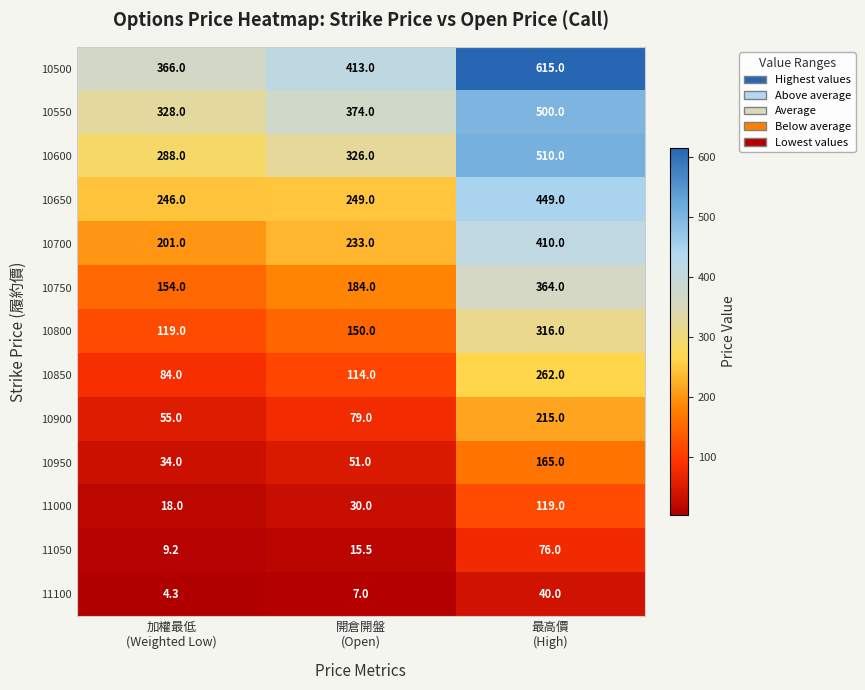

List the series in order of their peak value, lowest first.

11100, 11050, 11000, 10950, 10900, 10850, 10800, 10750, 10700, 10650, 10550, 10600, 10500